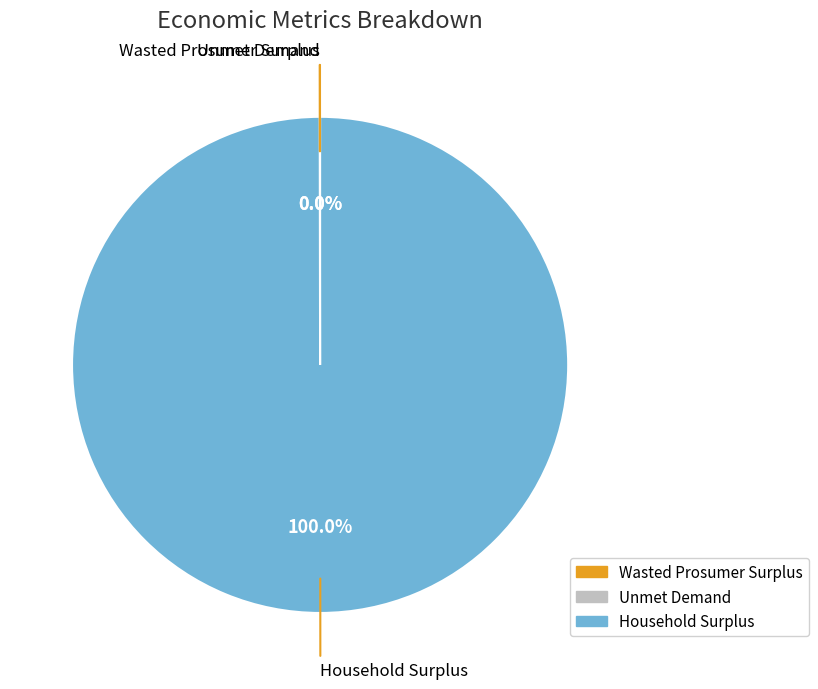

What is the largest slice in the pie chart?

Household Surplus